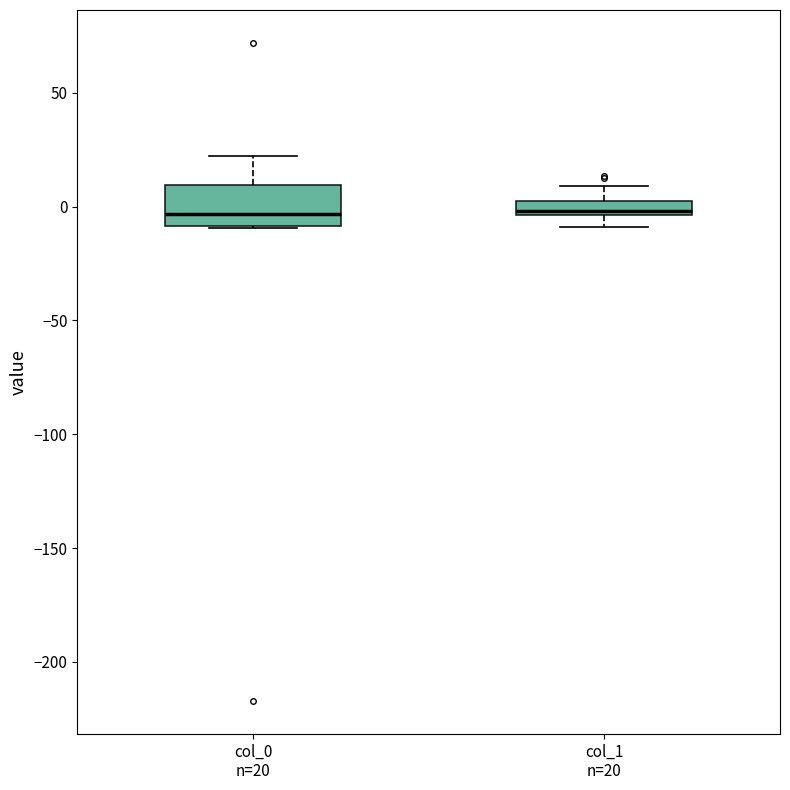

Comparing the boxes themselves (not the whiskers), which one is the tallest?

col_0 n=20